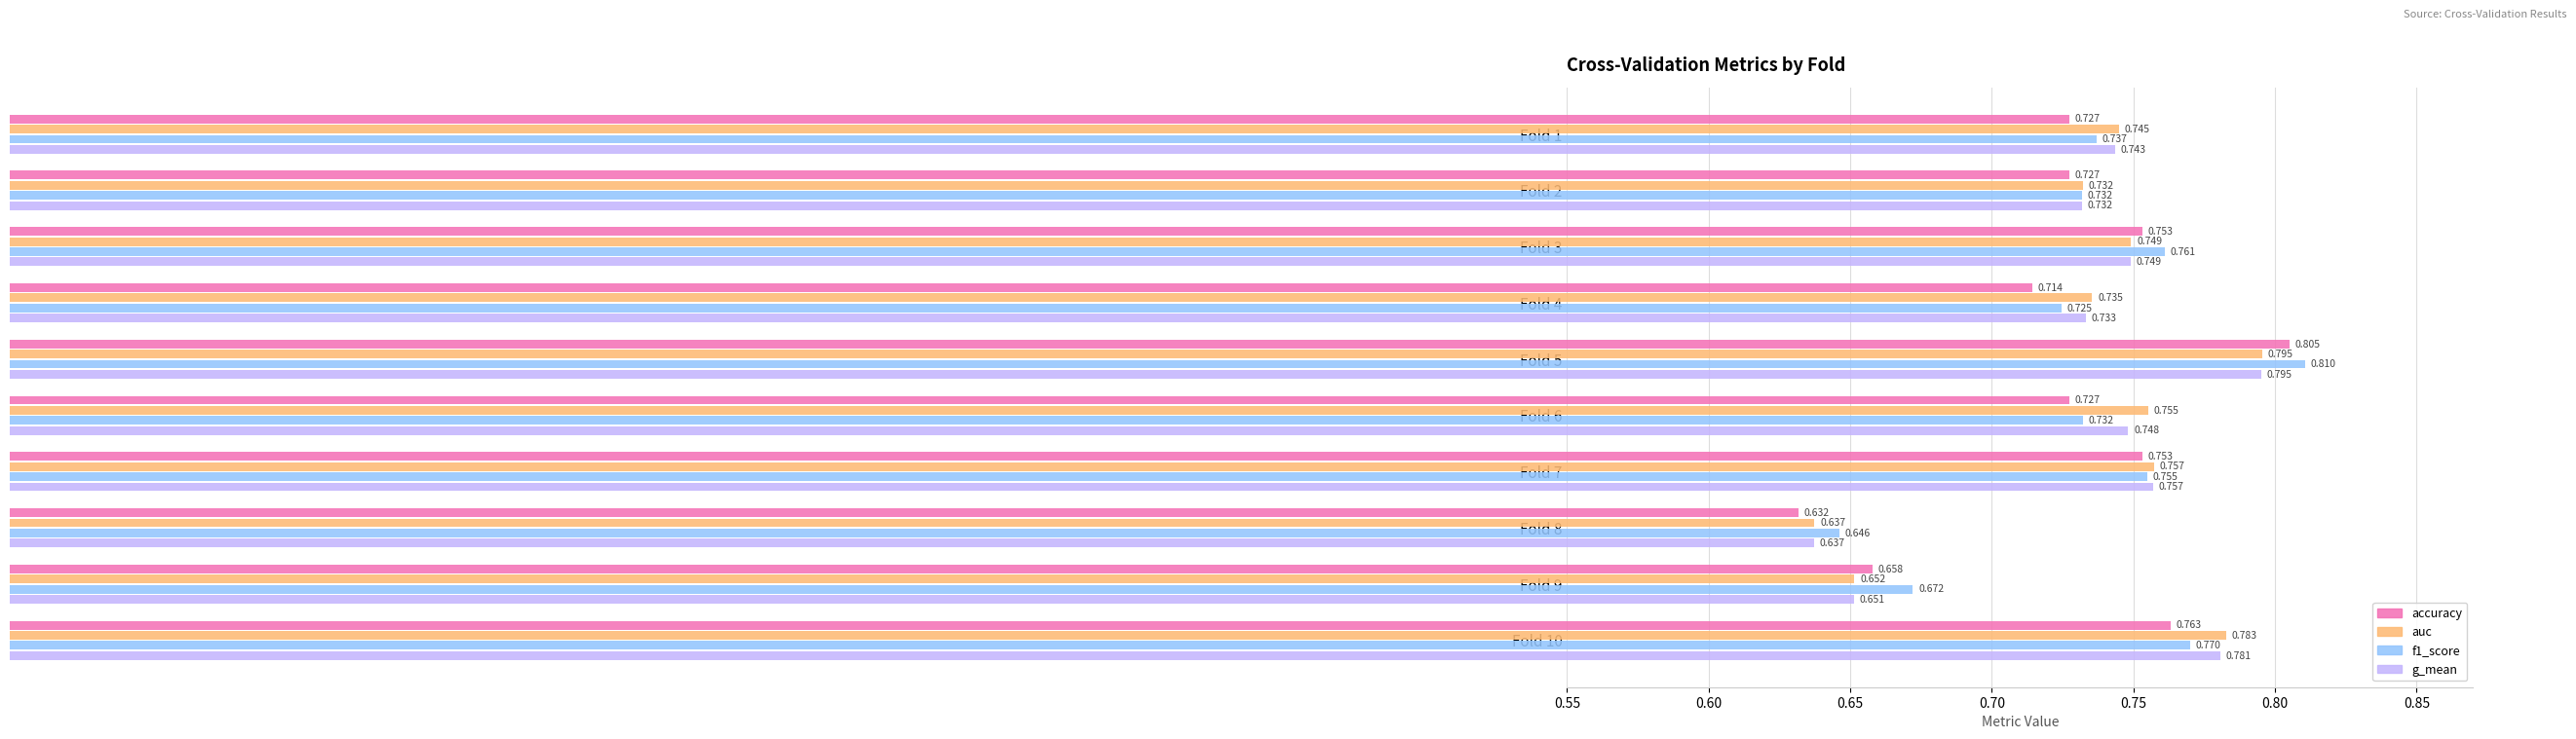

Is the value of accuracy at Fold 7 greater than the value of f1_score at Fold 1?

Yes